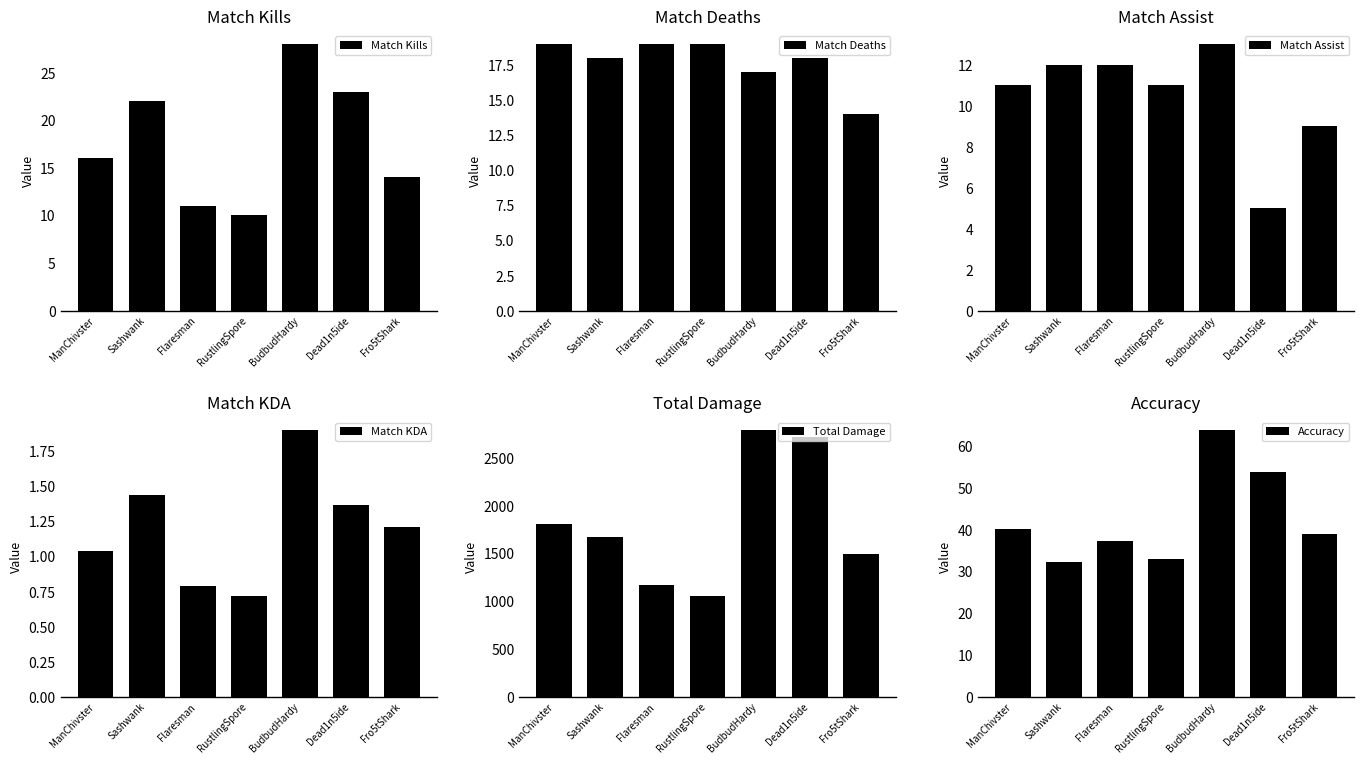

Which series has the widest spread of values?

Total Damage